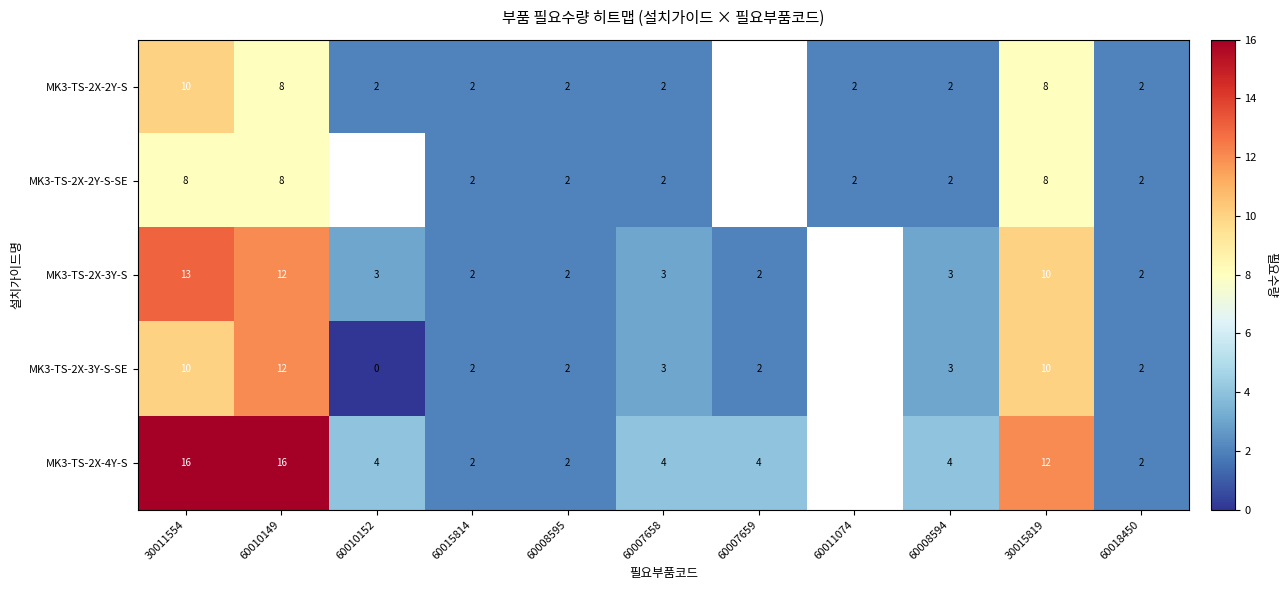

What is the total value across all series at 60015814?

10